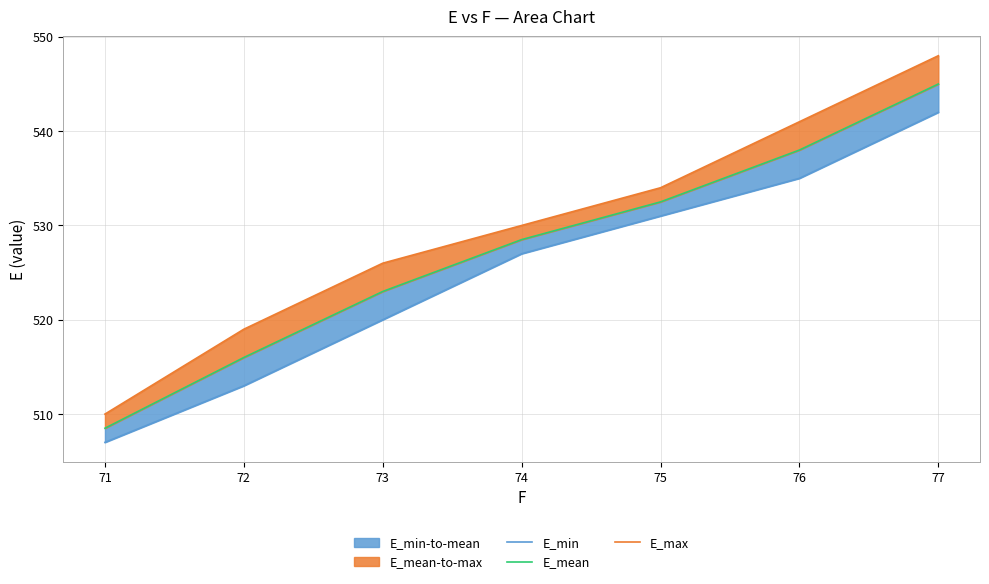

Rank the series by their maximum value, from lowest to highest.

E_min, E_mean, E_max